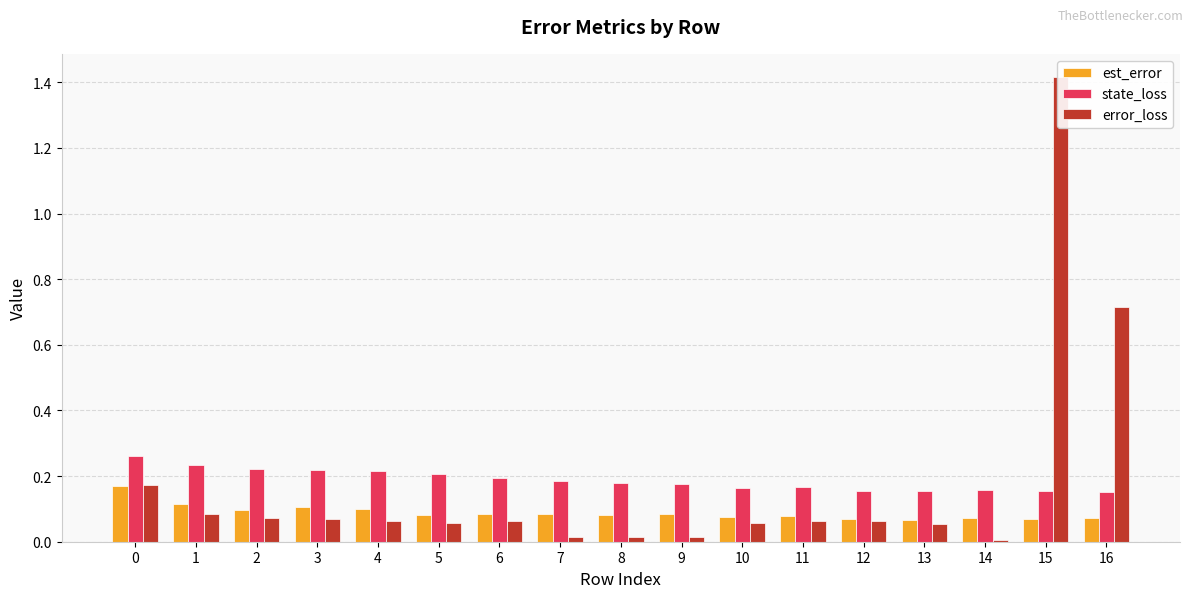

At which label does error_loss reach its peak?

15